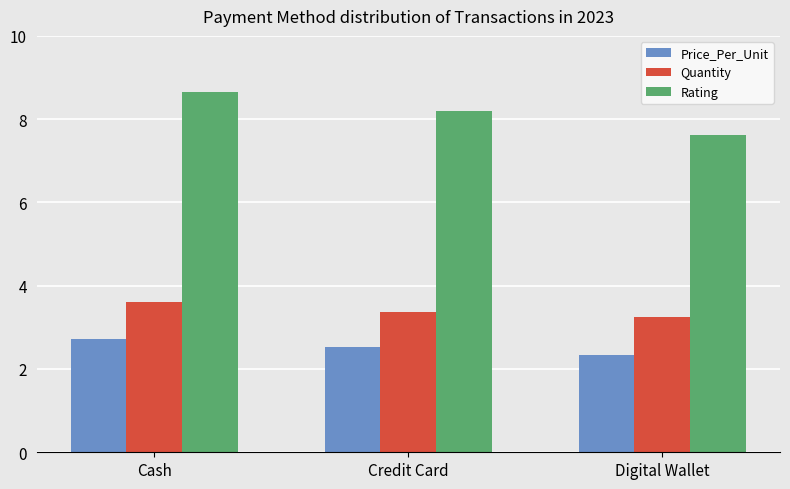

Where does the Rating series first go above 8?

Cash